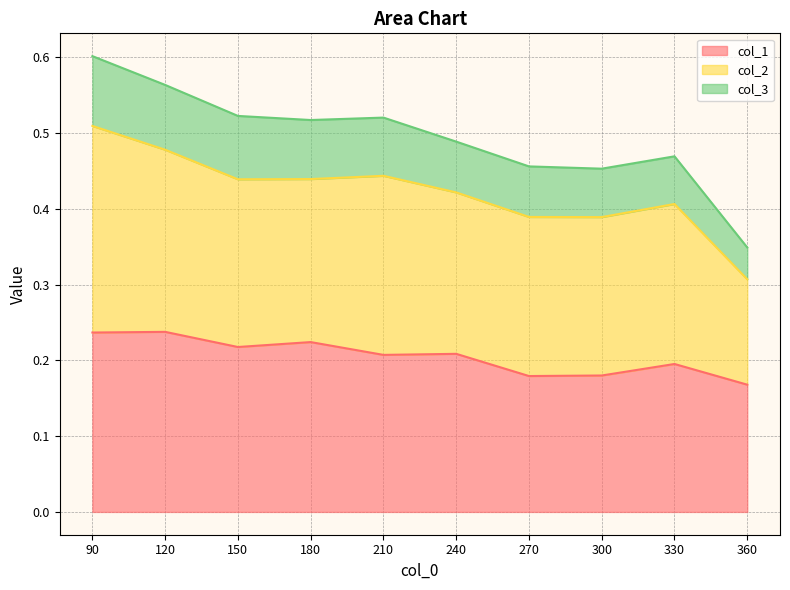

What are all the series names shown in the legend?

col_1, col_2, col_3